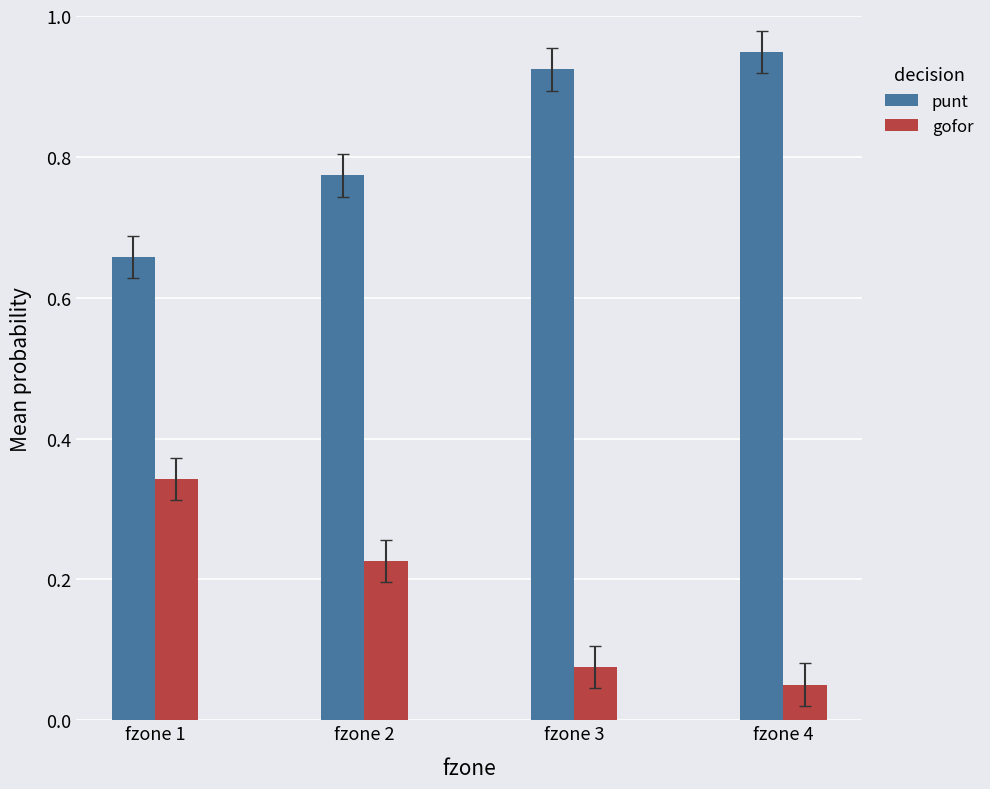

Is the value of gofor at fzone 4 greater than the value of punt at fzone 2?

No